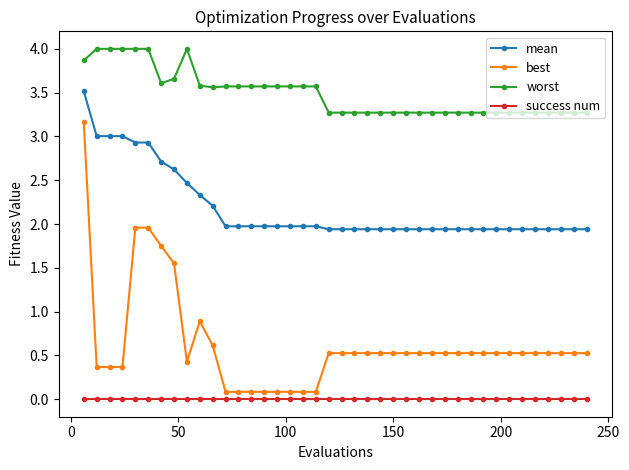

What is the sum of all best values?

25.1